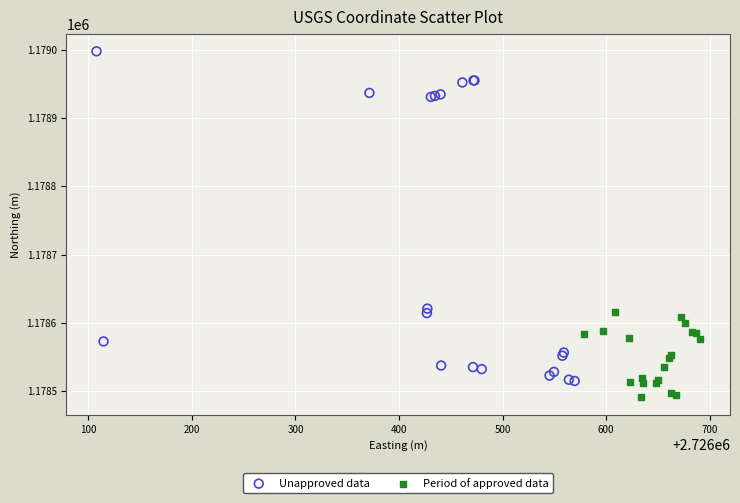

Which series contains the lowest Y value?

Period of approved data